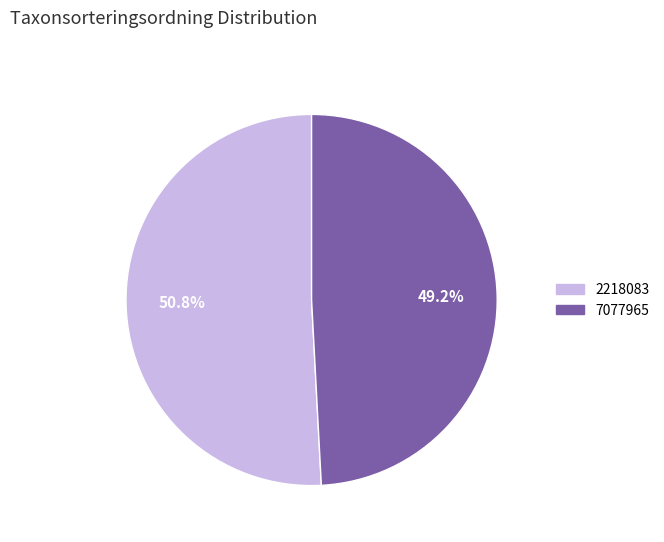

What is the ratio of the value at 2218083 to the value at 7077965?

1.0